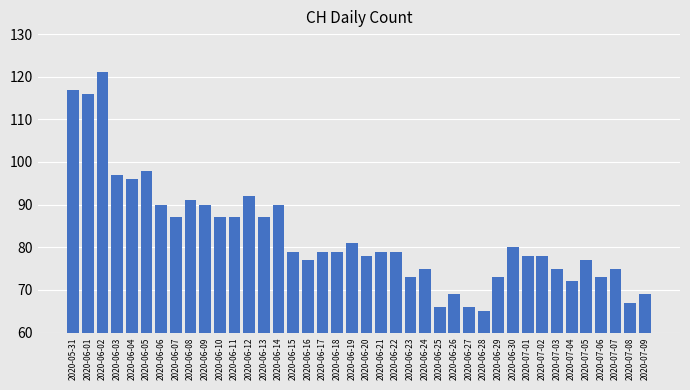

Is it true that the value at 2020-06-12 is 60?

False